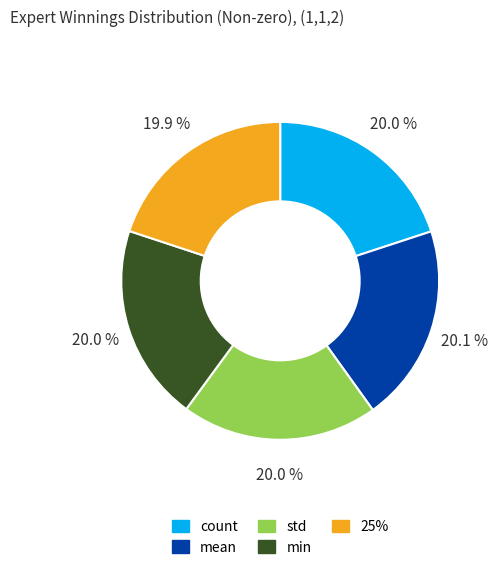

To the nearest percent, what is the average slice percentage?

20%